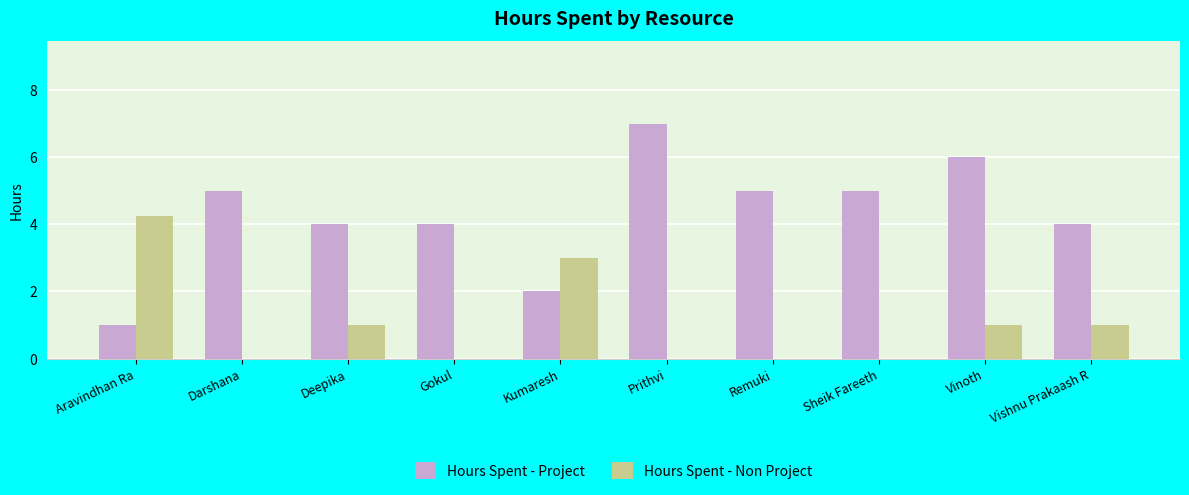

Where does the Hours Spent - Non Project series first go above 1?

Aravindhan Ra